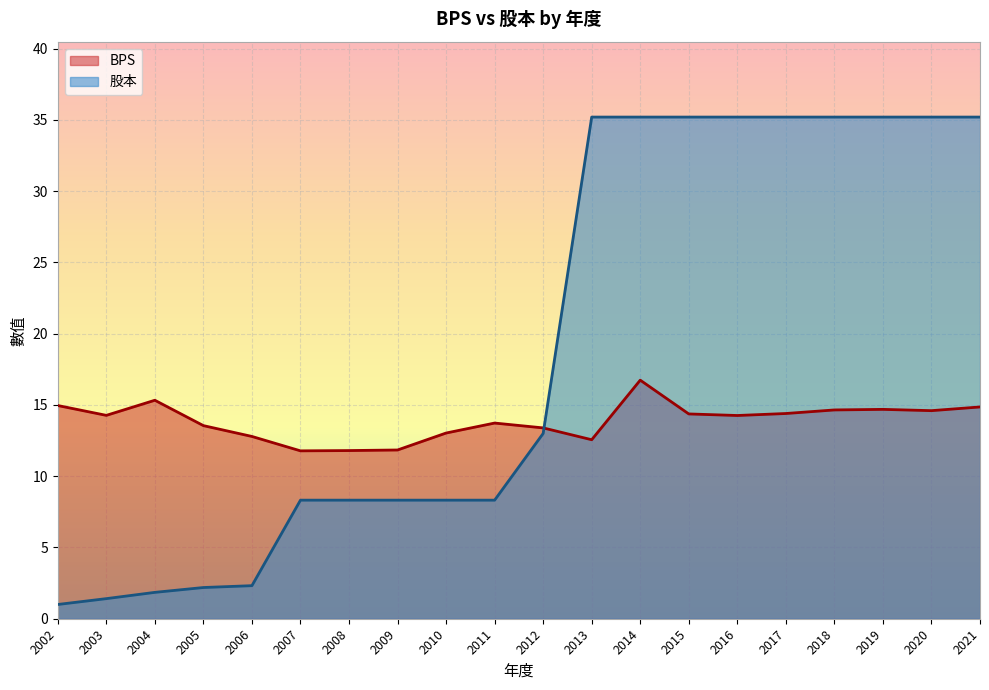

The value of 股本 at 2005 is 3.1. True or false?

False